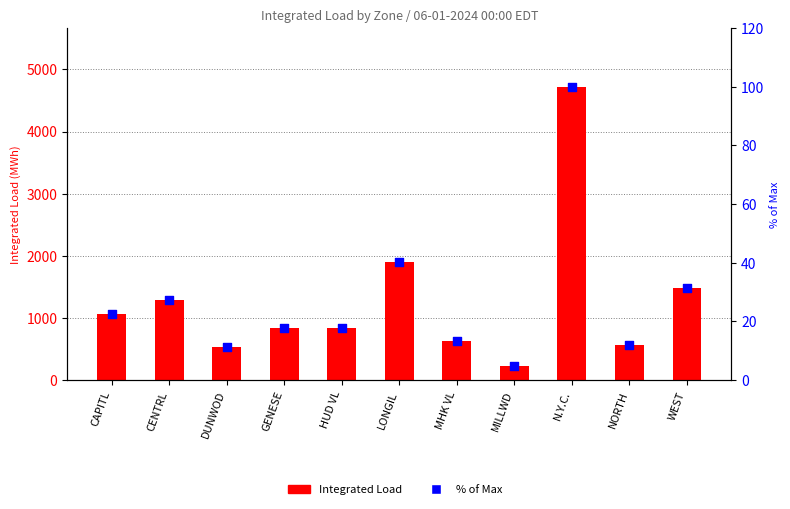

Which series contains the lowest Y value?

% of Max